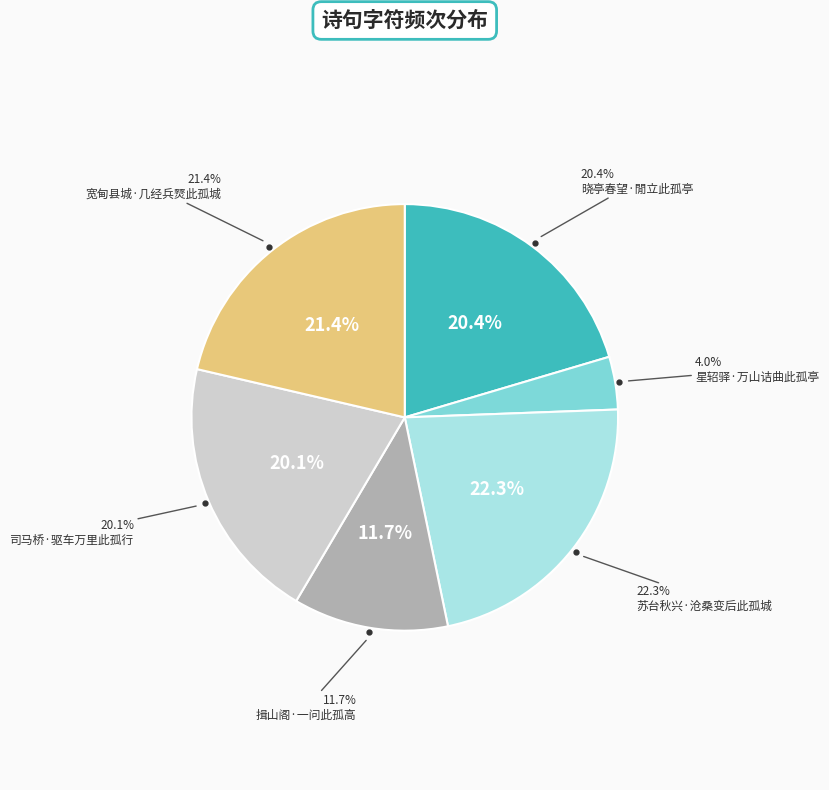

Do 星轺驿·万山诘曲此孤亭 and 晓亭春望·閒立此孤亭 together represent more than half of the pie?

No